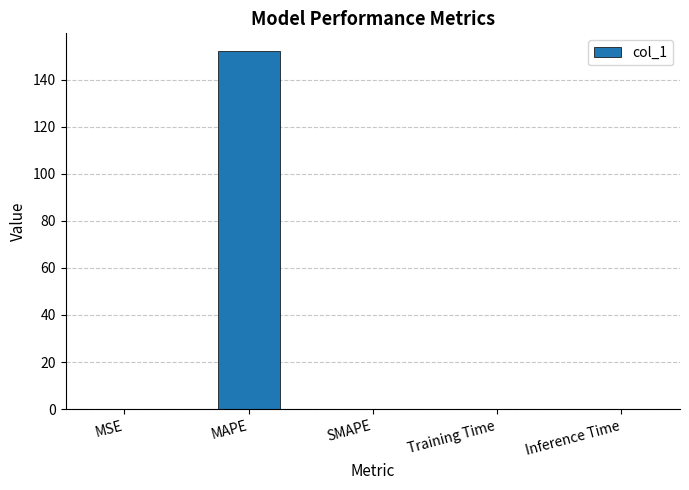

The chart shows a value of 0.0 at SMAPE. True or false?

True